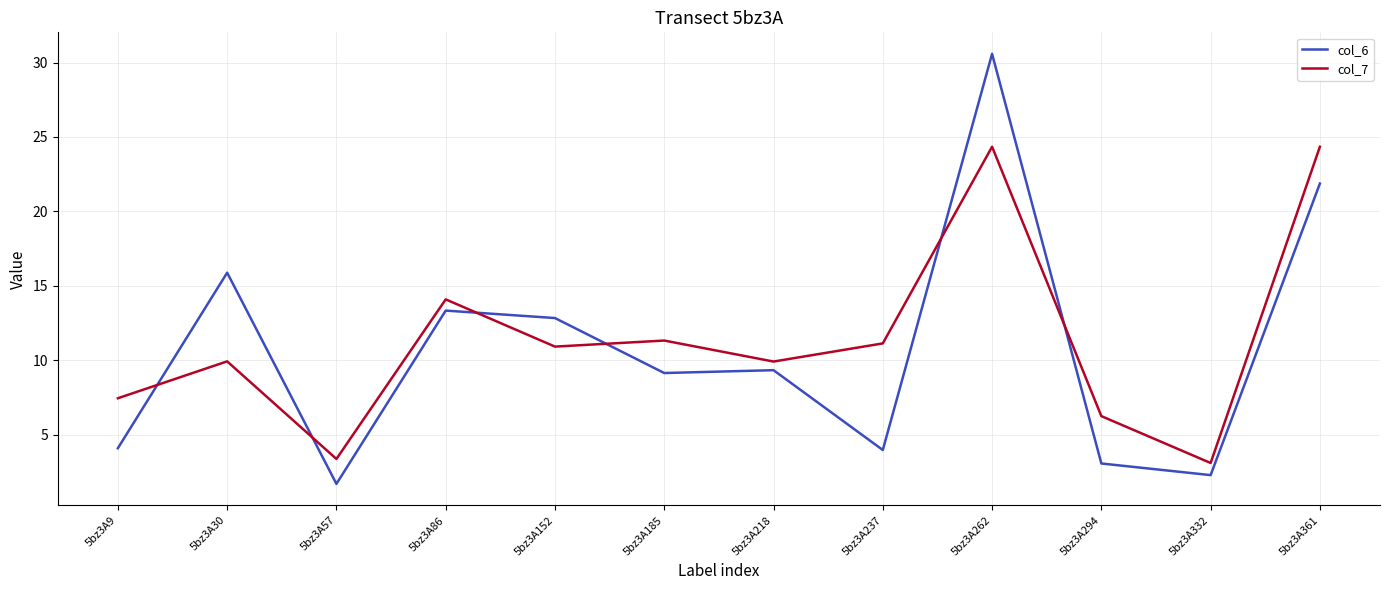

Which series has the widest spread of values?

col_6